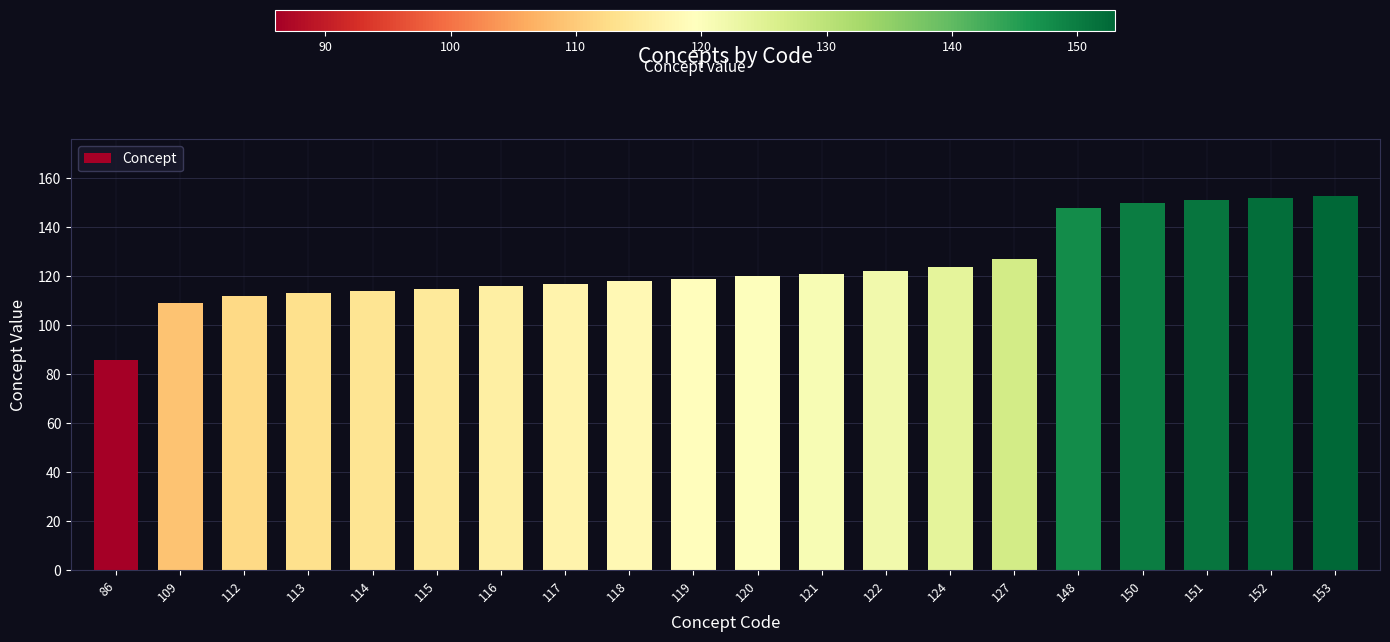

The value at 119 is 63. True or false?

False